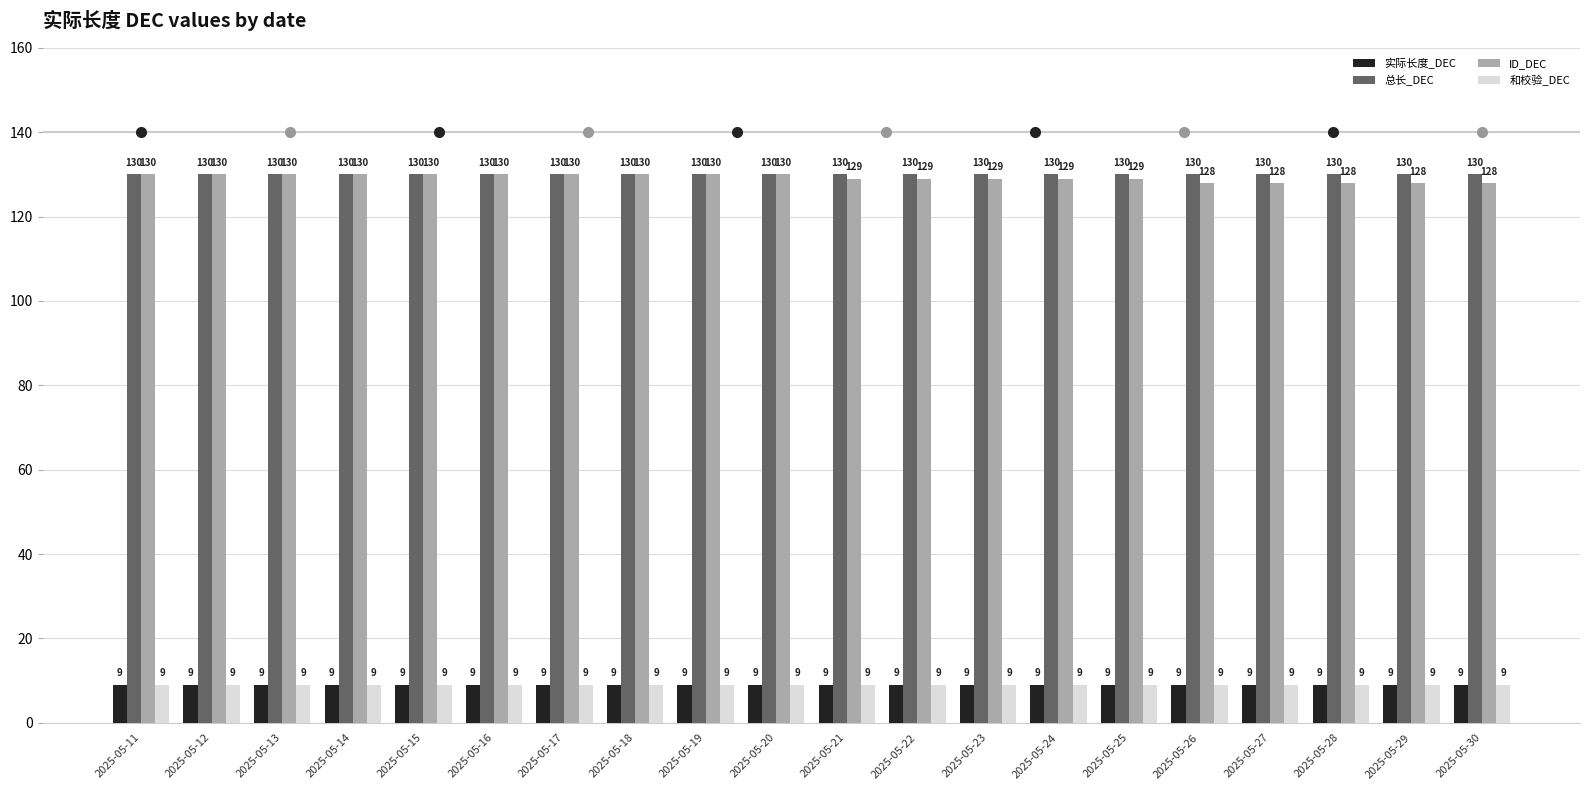

What is the value of the ID_DEC bar at the 9th from the left?

130